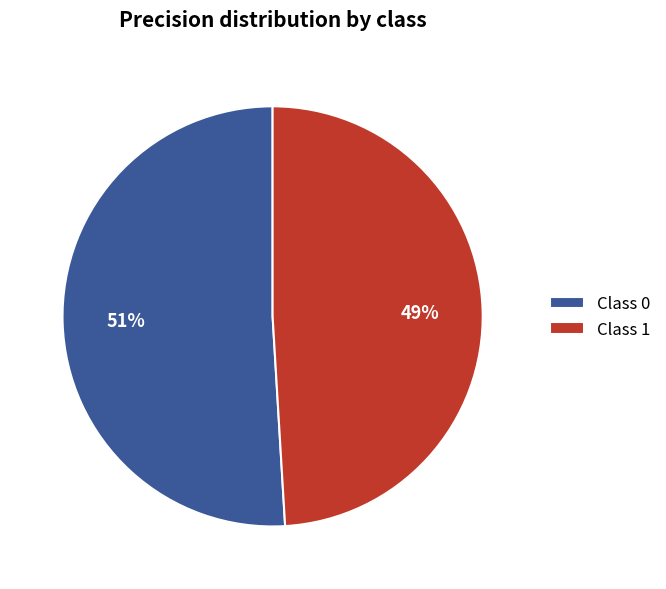

The Class 1 slice represents 55% of the pie. True or false?

False